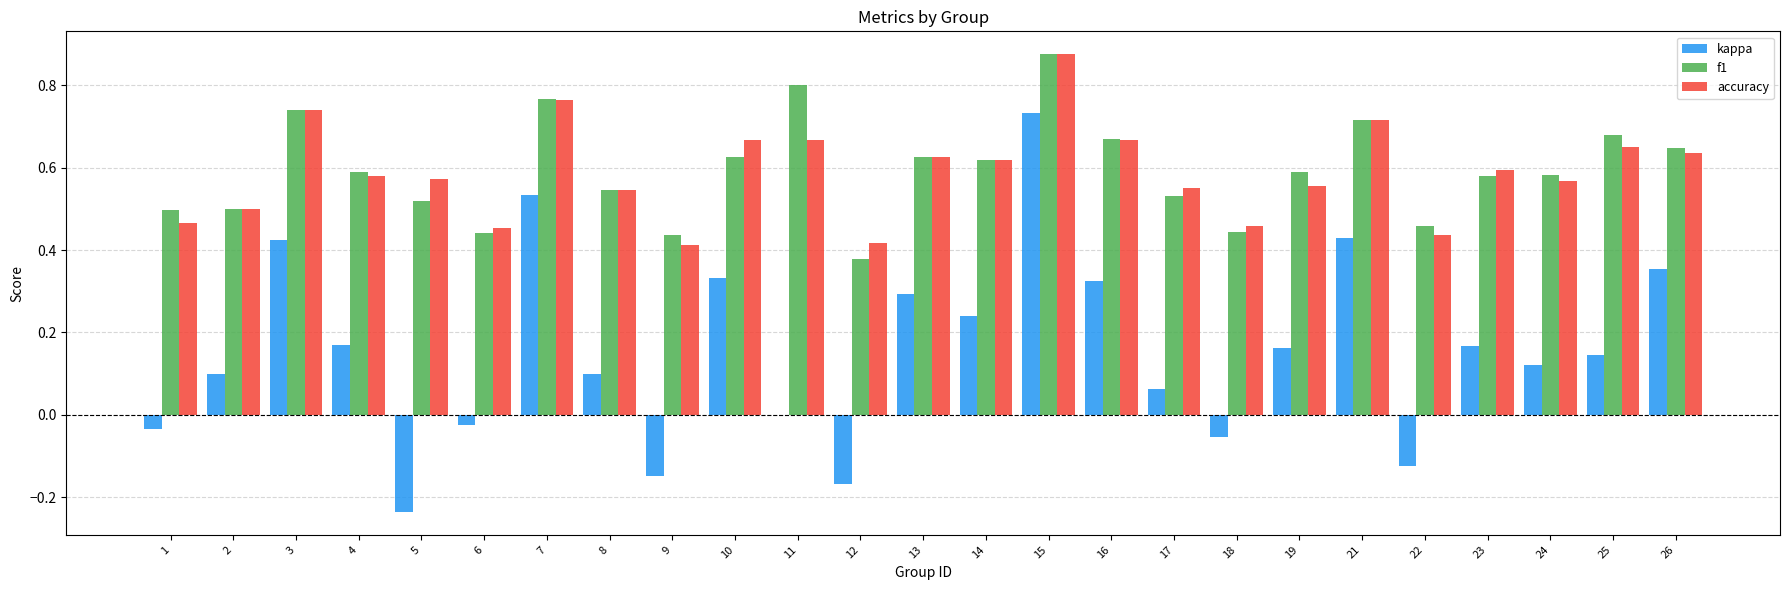

Which category has the highest value in the f1 series?

15